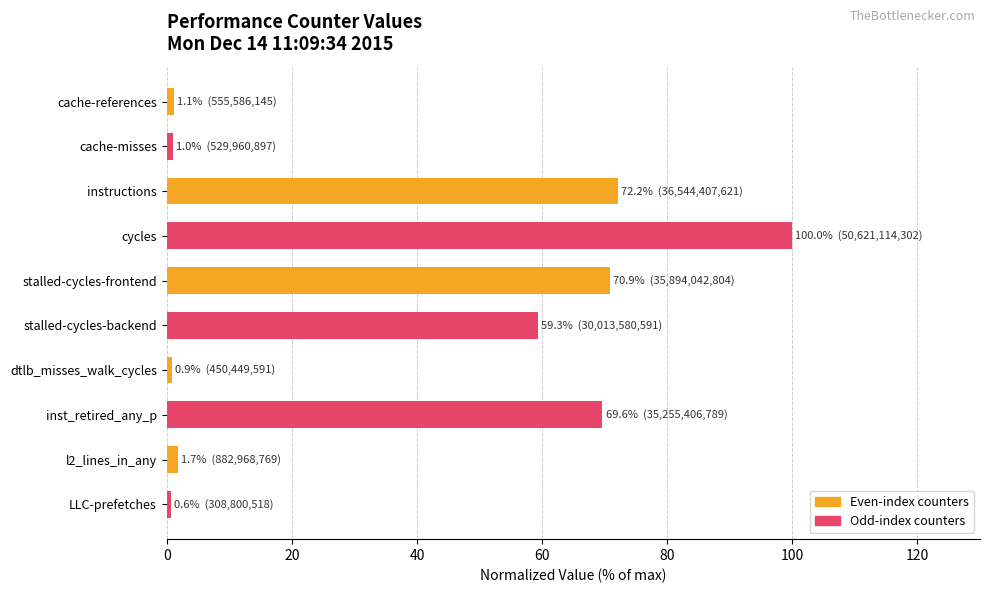

What is the greatest value displayed?

100.0